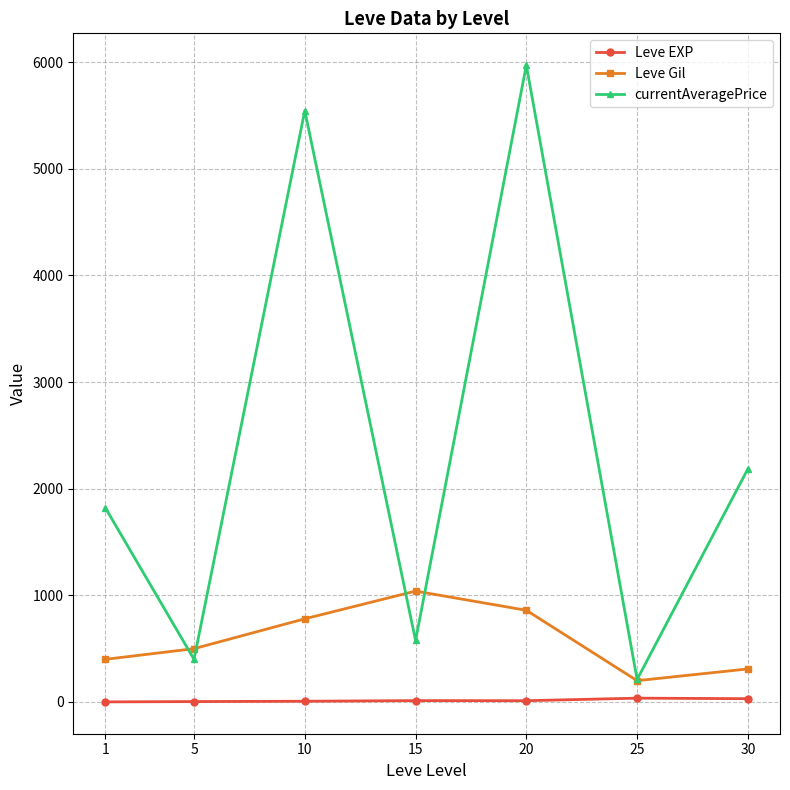

Rank the series by their maximum value, from highest to lowest.

currentAveragePrice, Leve Gil, Leve EXP